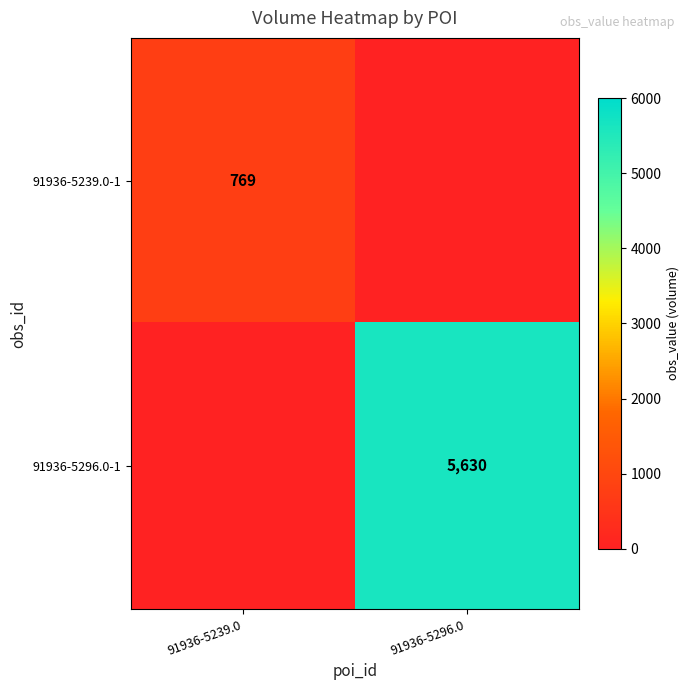

True or false: 91936-5239.0-1 has a value of 1044 at 91936-5239.0.

False